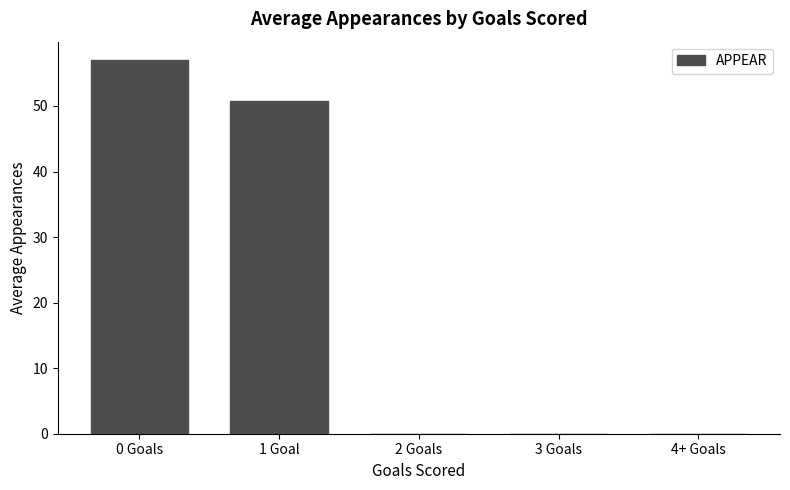

The chart shows a value of 38.0 at 2 Goals. True or false?

False